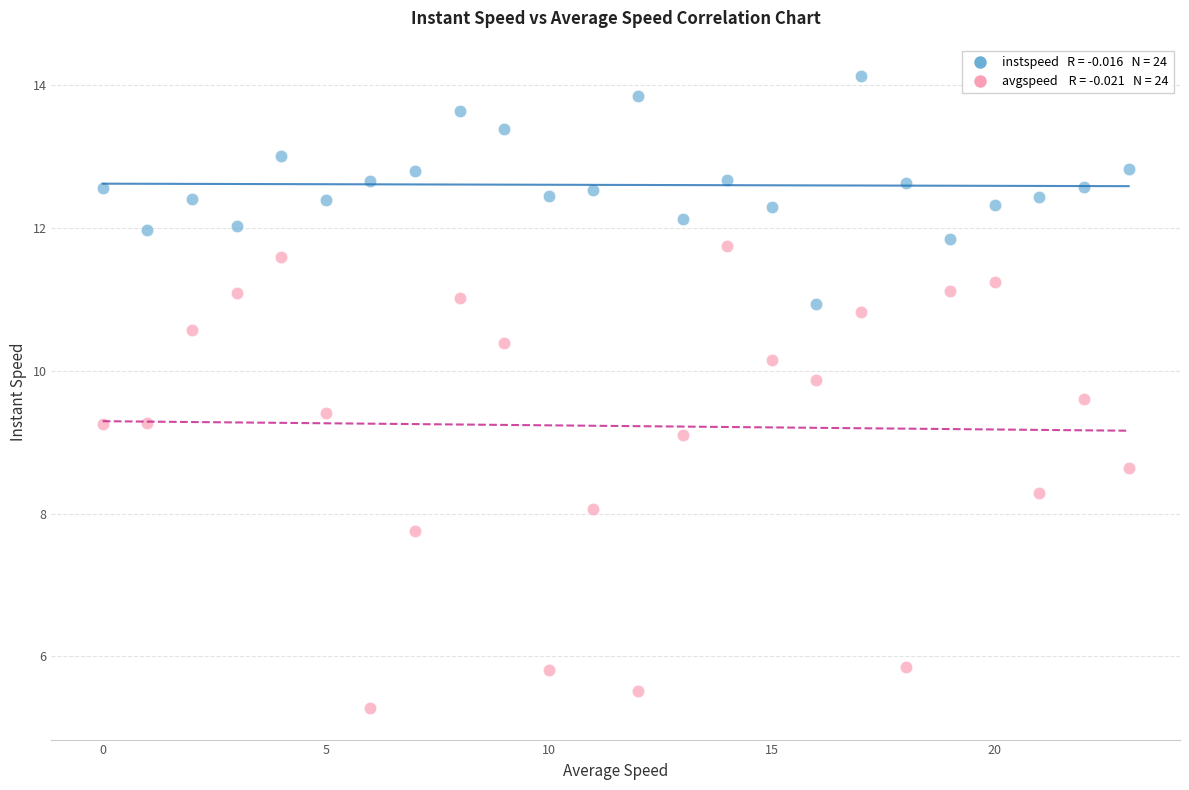

Across all series, what Y value is closest to 9?

9.1